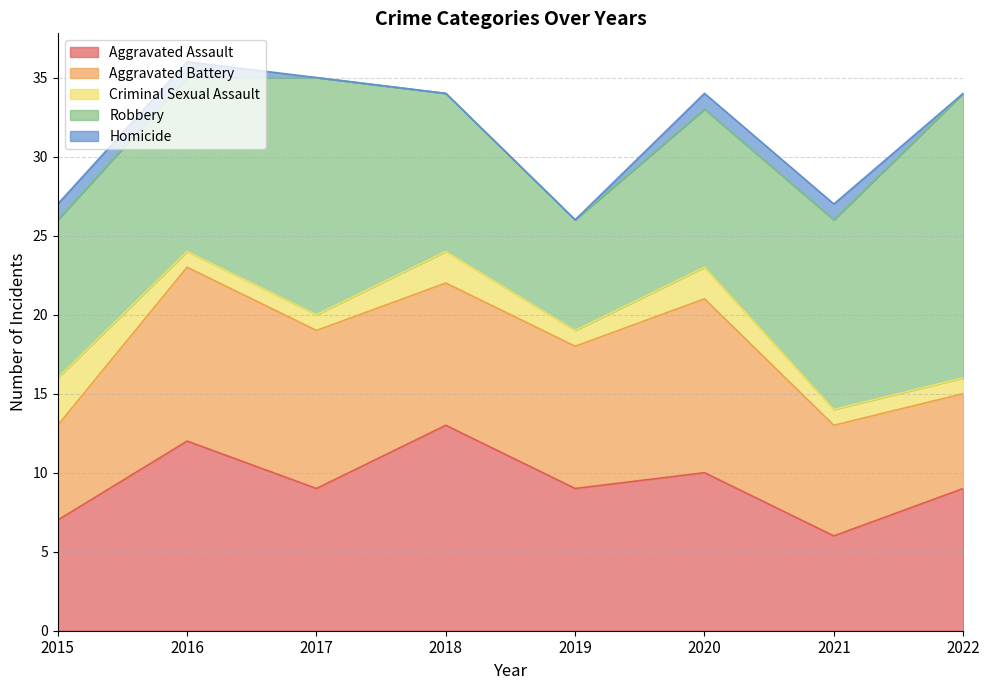

At which category does Robbery reach its first local peak?

2017